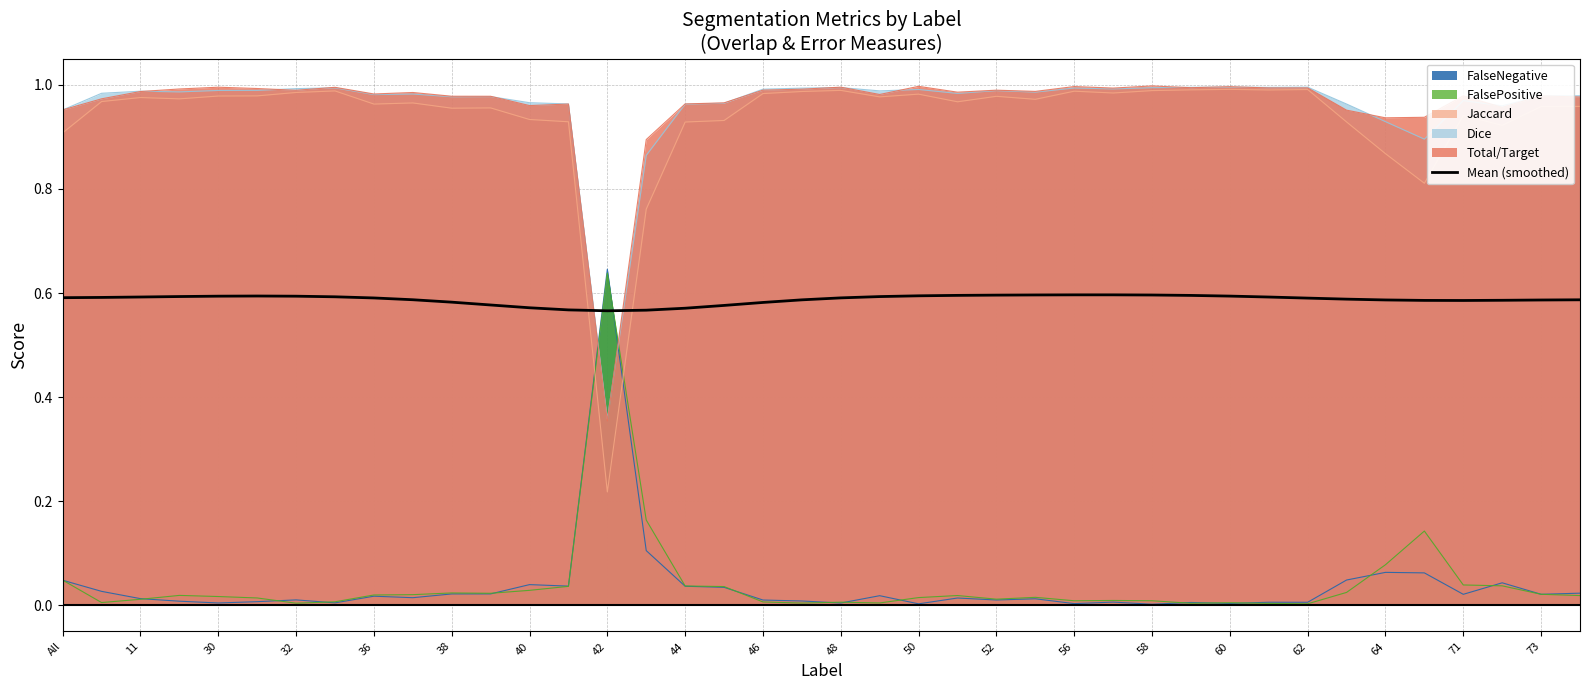

Which series has the largest range (max minus min)?

Jaccard